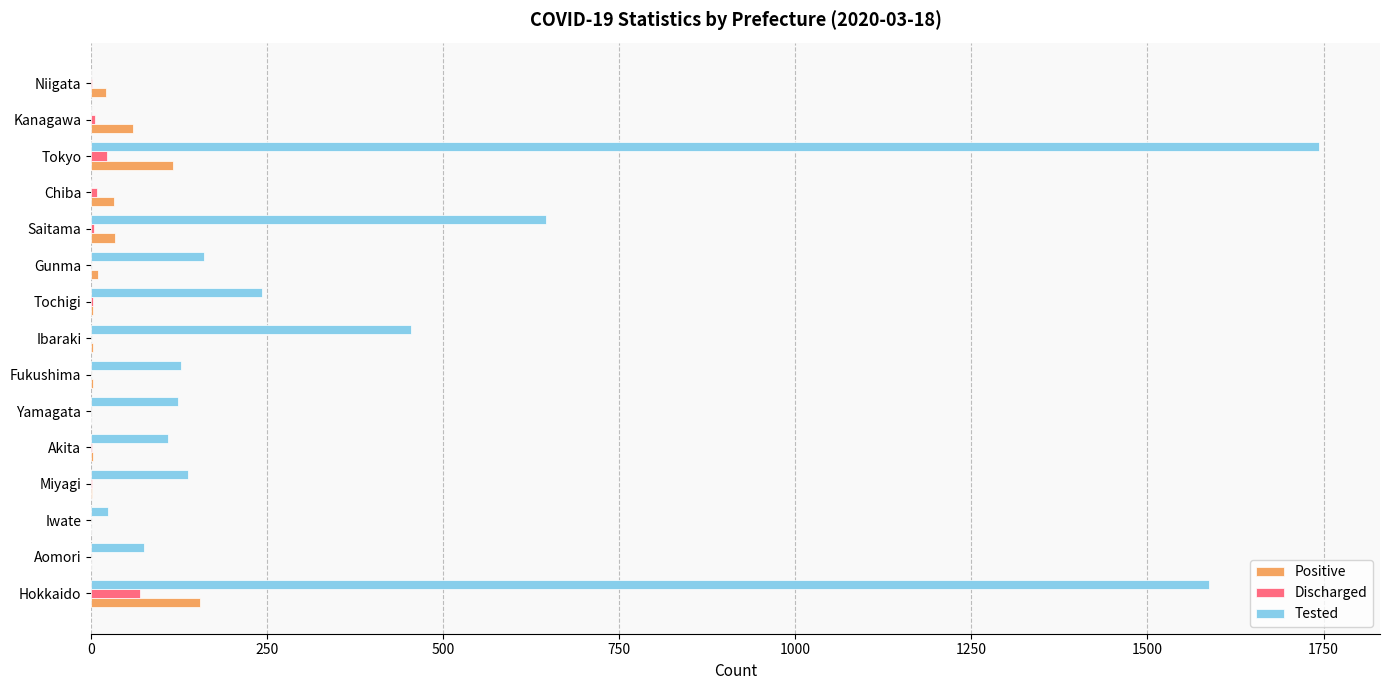

How many distinct data groups are displayed?

3